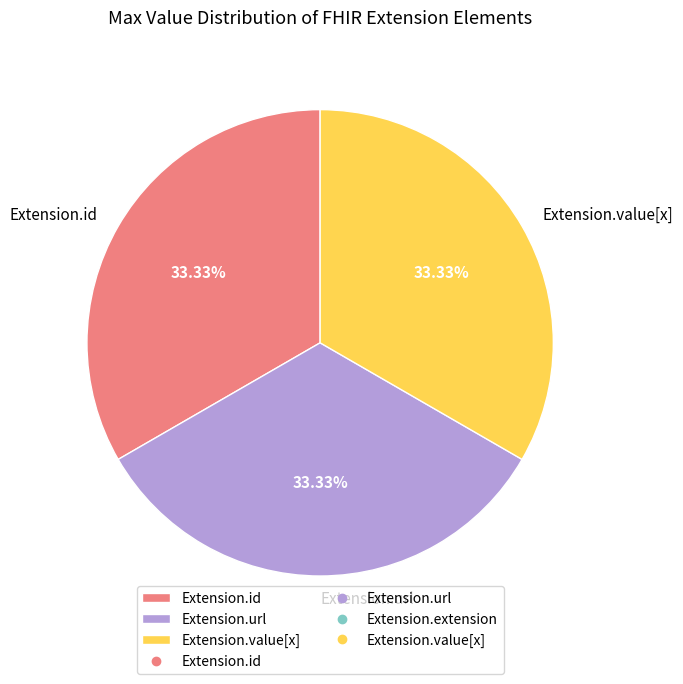

How many slices are in this pie chart?

3